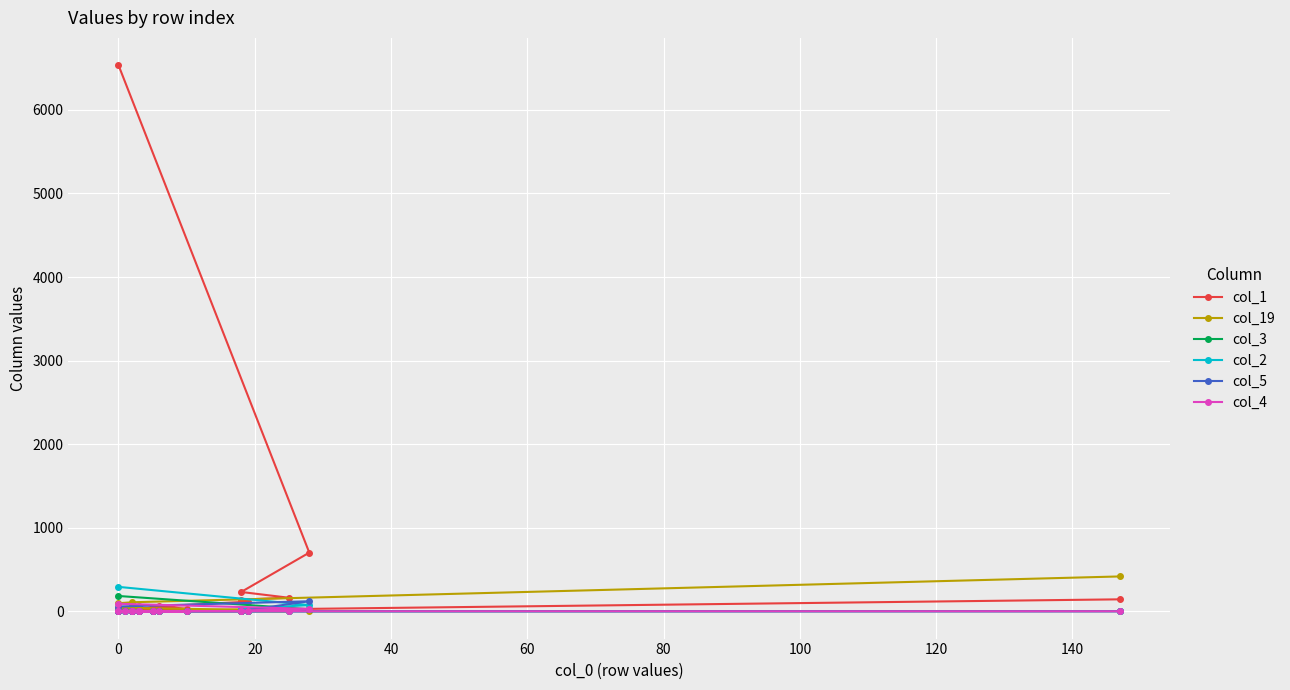

How many times do col_5 and col_2 cross each other?

4